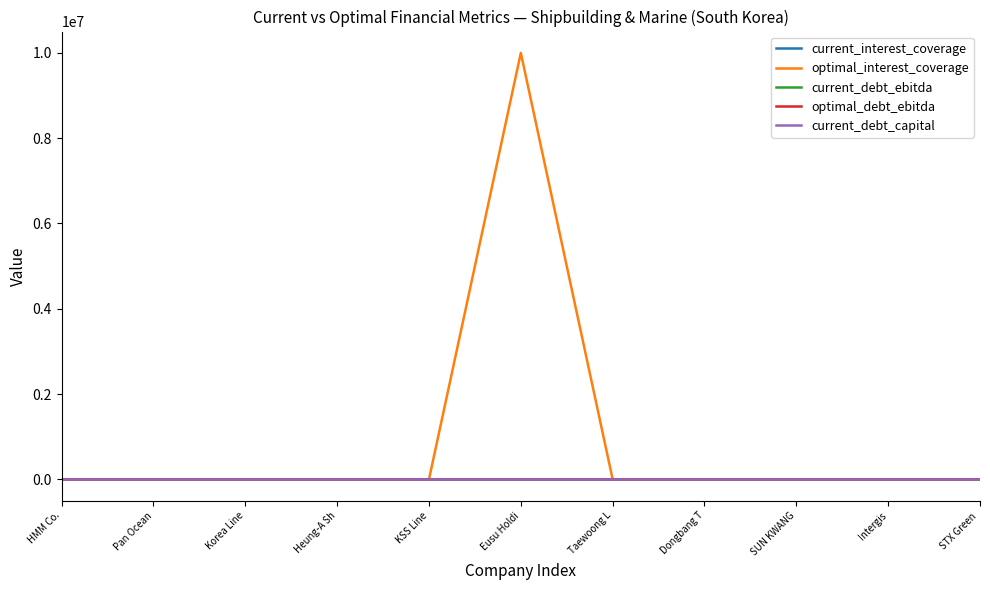

At which category does the chart reach its peak across all series?

Eusu Holdi